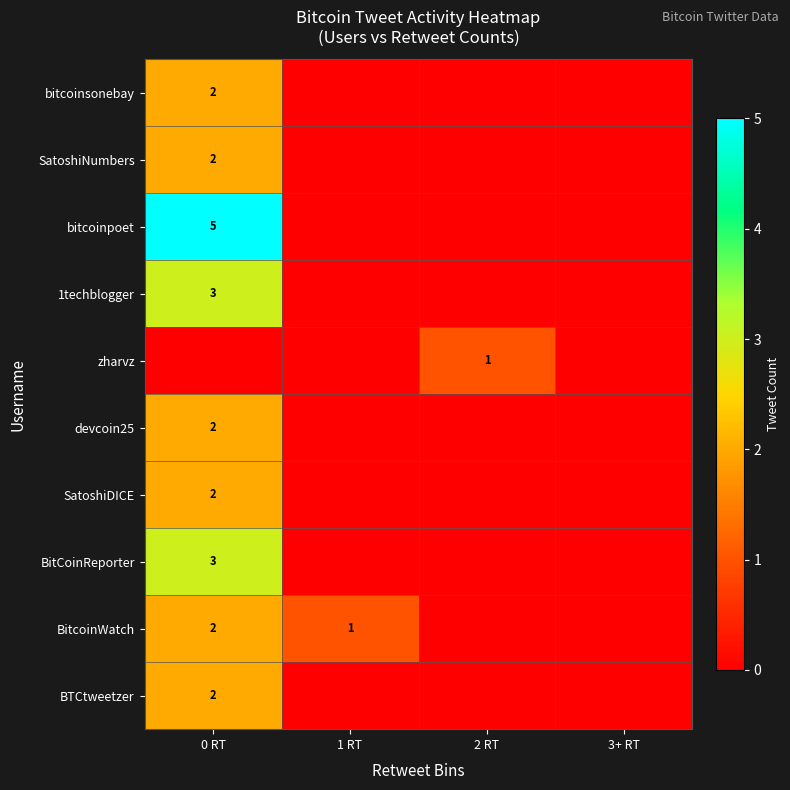

Is it true that zharvz equals 1 at 2 RT?

True